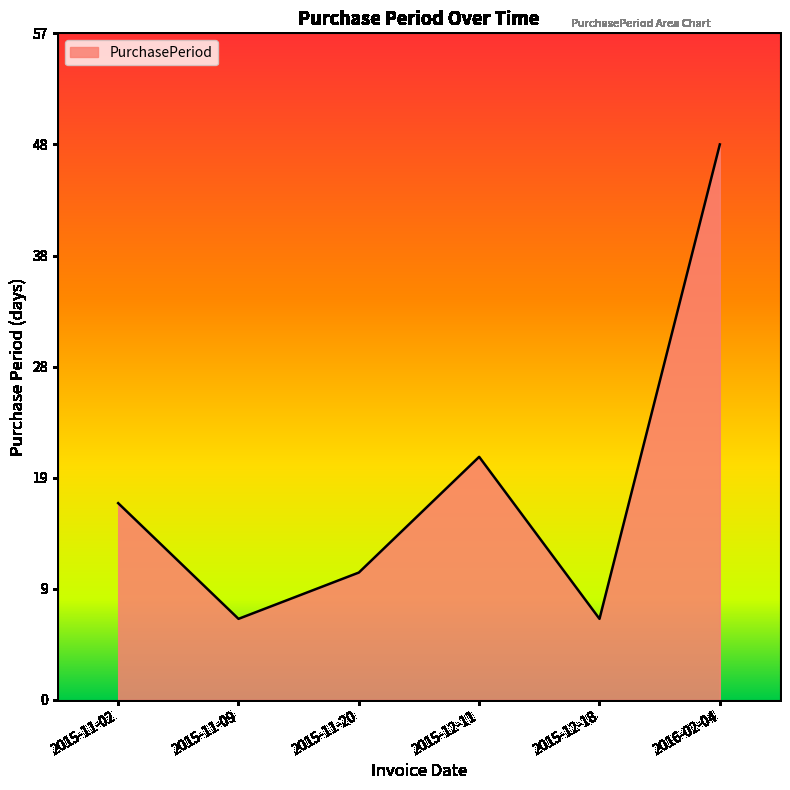

Where is the first local maximum?

2015-12-11